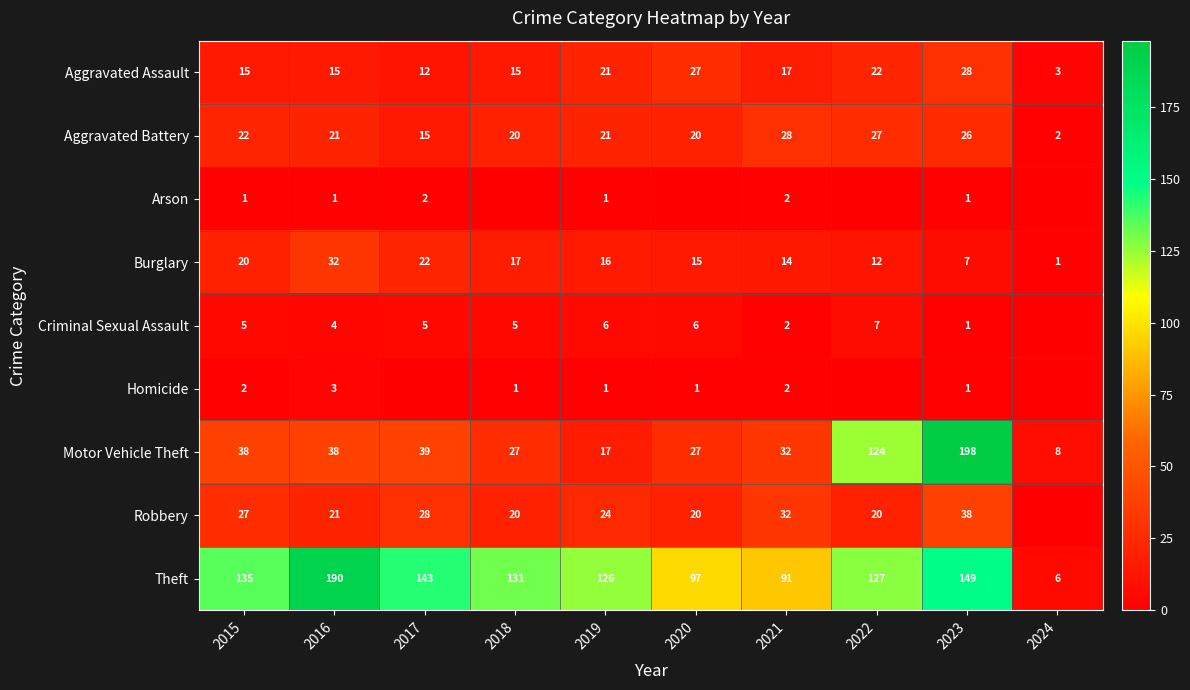

At which label does Theft reach its minimum?

2024